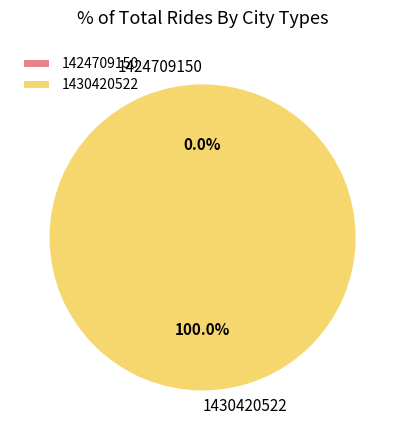

To the nearest percent, what is the combined percentage of 1424709150 and 1430420522?

100%